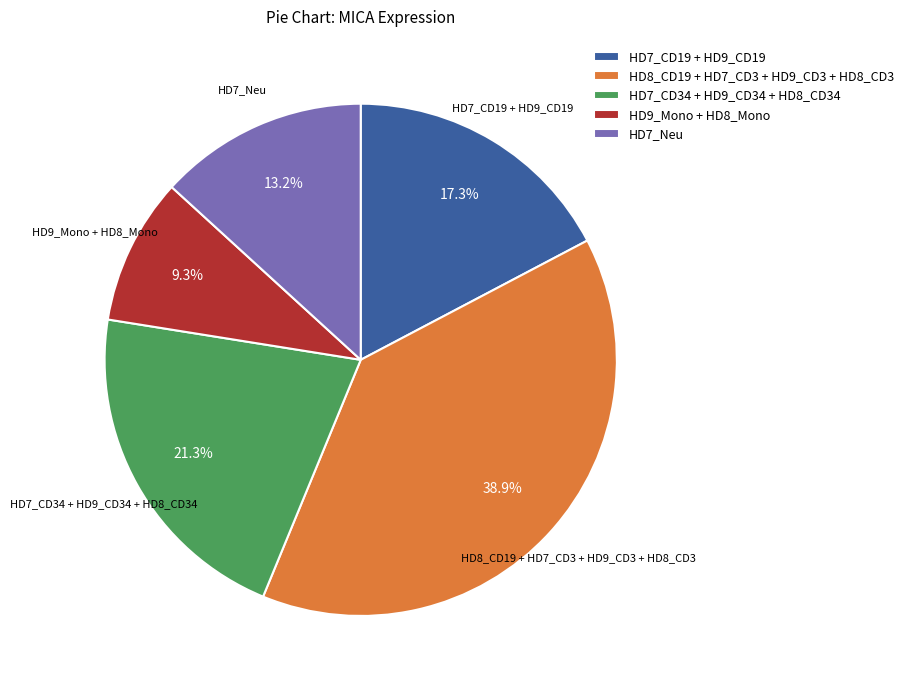

What is the smallest slice in the pie chart?

HD9_Mono + HD8_Mono